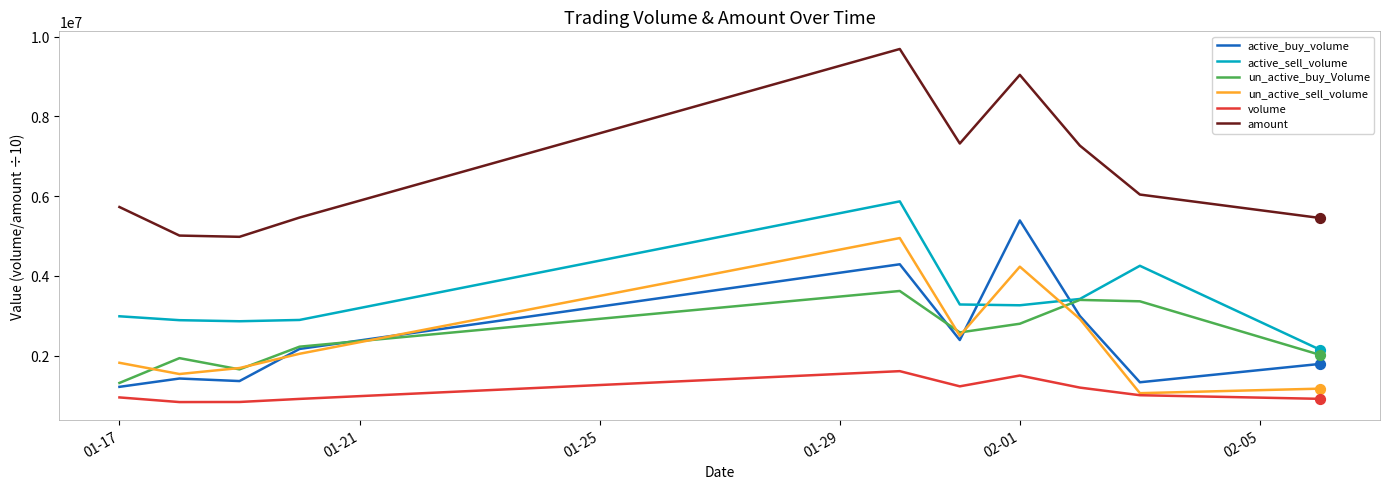

Which series has the largest range (max minus min)?

amount